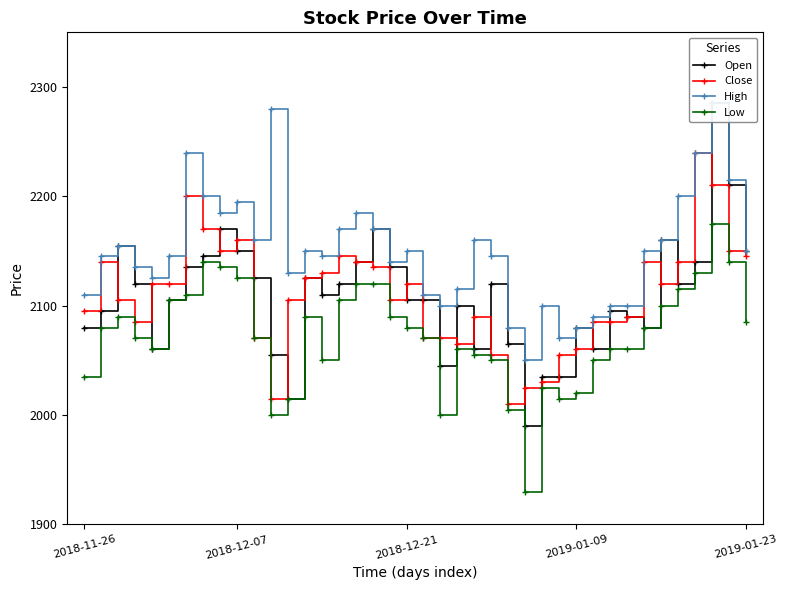

What is the maximum value for Low?

2175